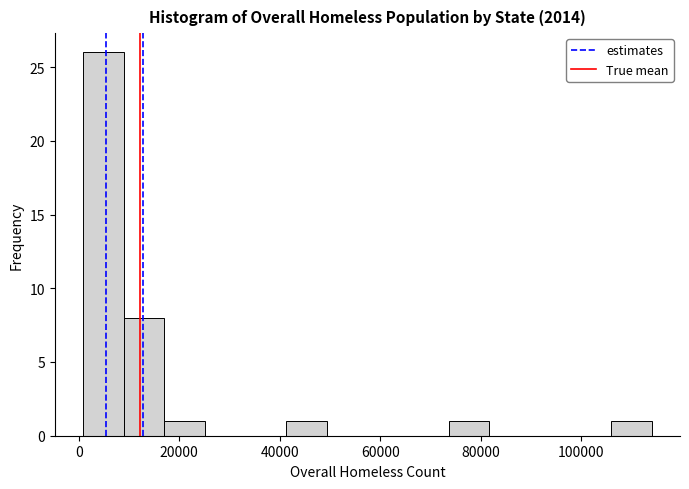

Over which range of the x-axis is the bar tallest?

0 to 8000